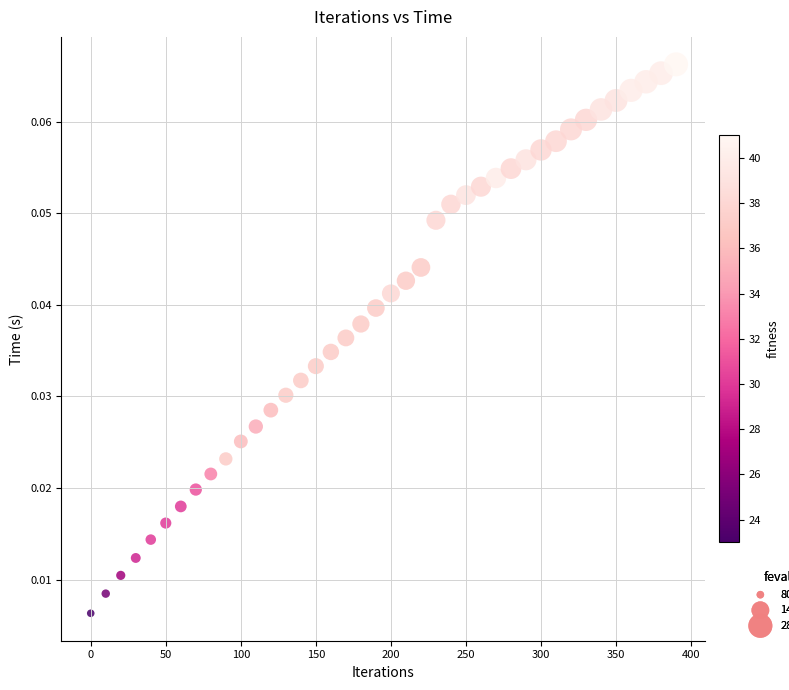

What is the range of X values (max minus min)?

390.0